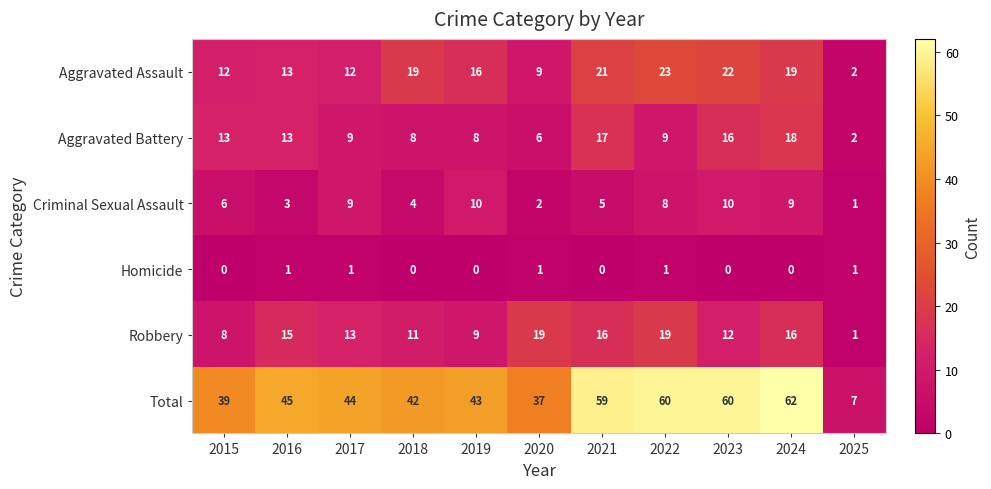

At how many categories does at least one series exceed 8?

10